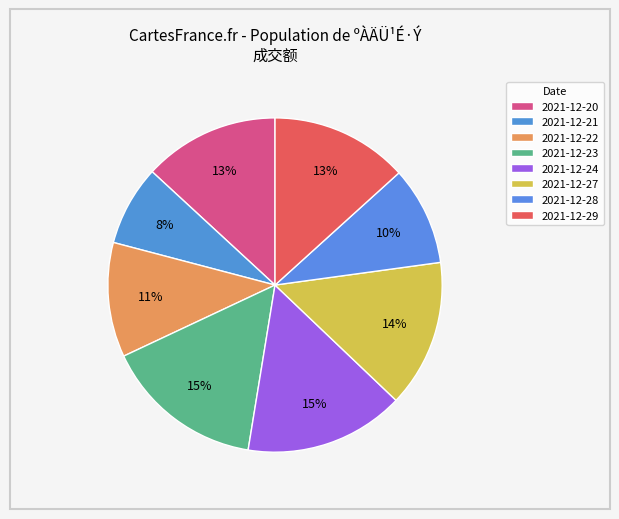

To the nearest percent, what is the combined percentage of 2021-12-22 and 2021-12-23?

27%